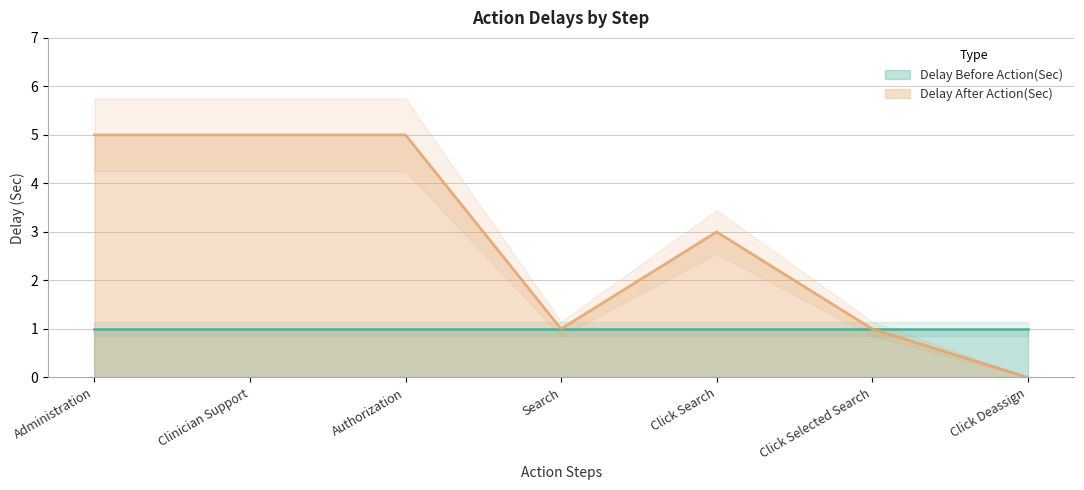

Where is the first local minimum?

Search